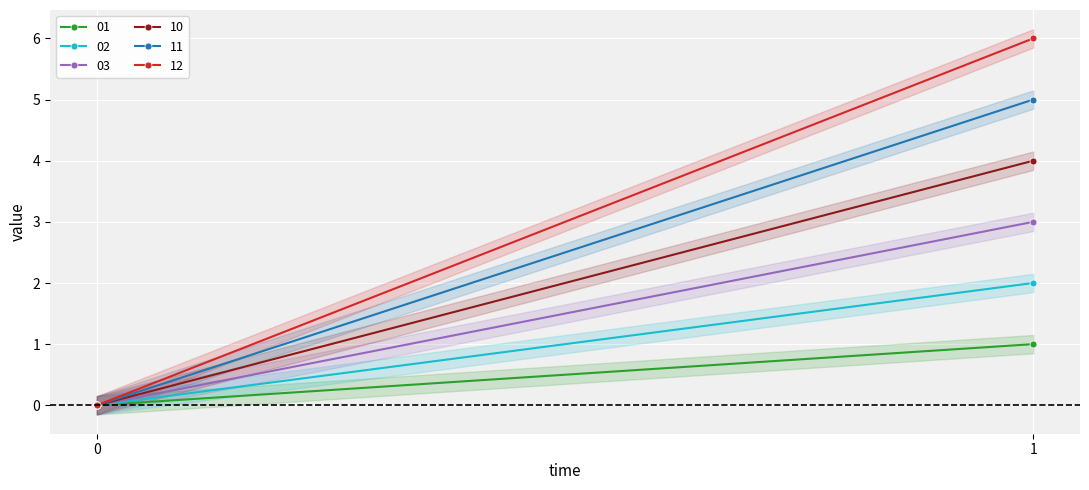

Rank the series by their average value, from lowest to highest.

01, 02, 03, 10, 11, 12